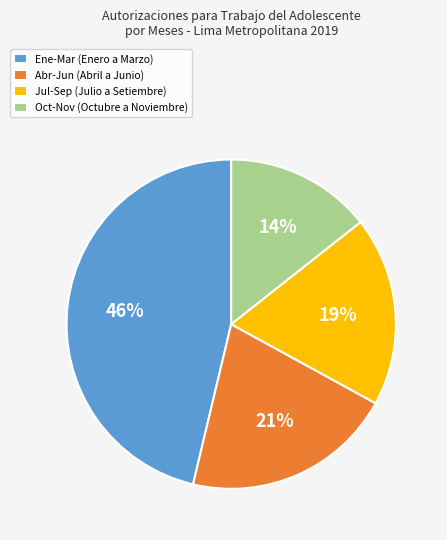

To the nearest percent, what is the average slice percentage?

25%